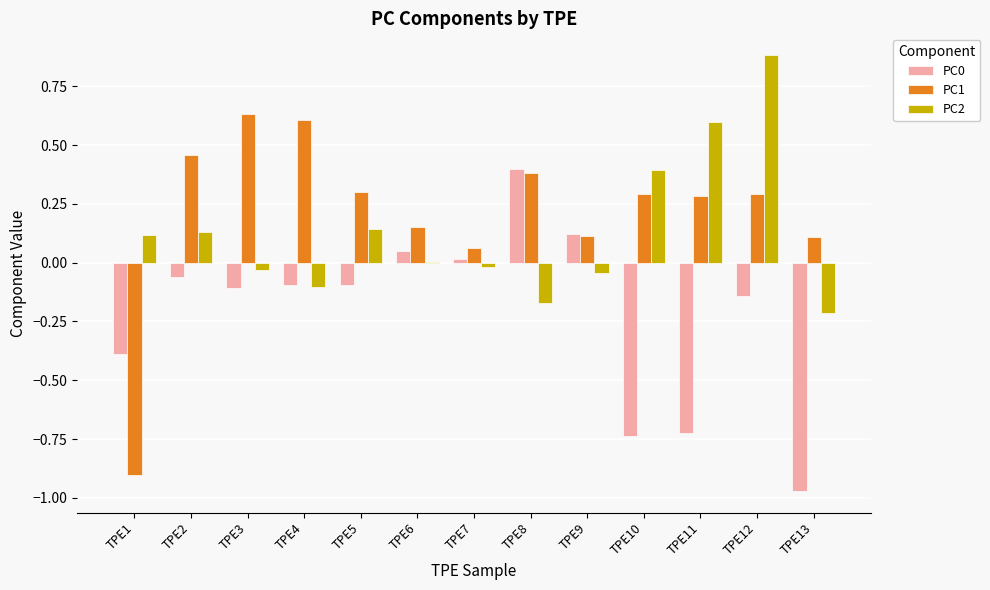

Which series has the largest range (max minus min)?

PC1